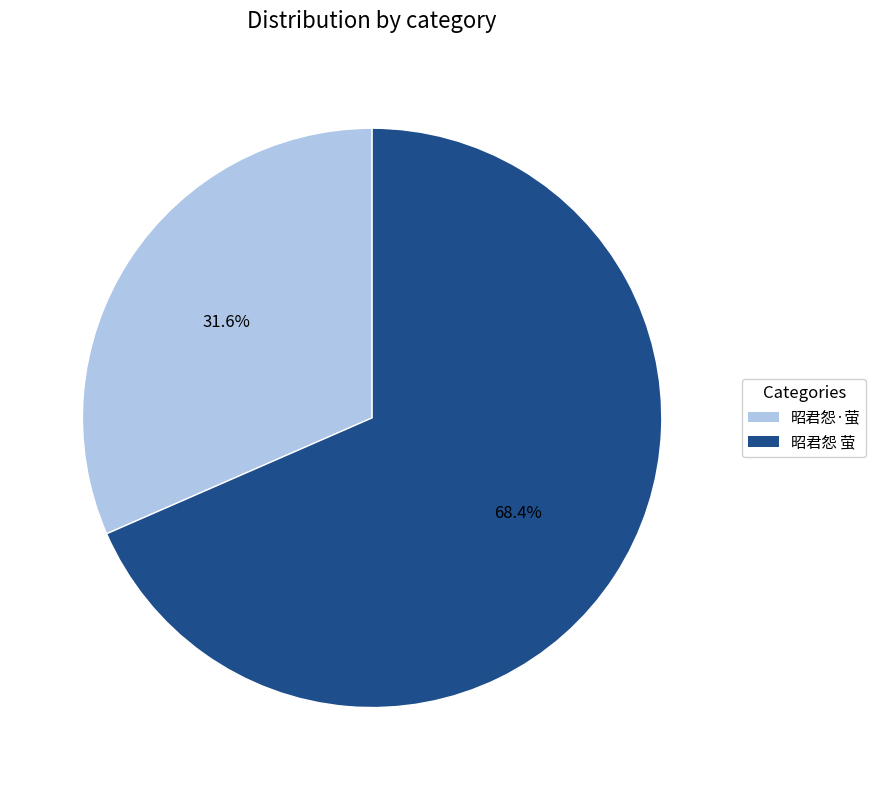

Is it true that 昭君怨 萤 is 68% of the pie?

True